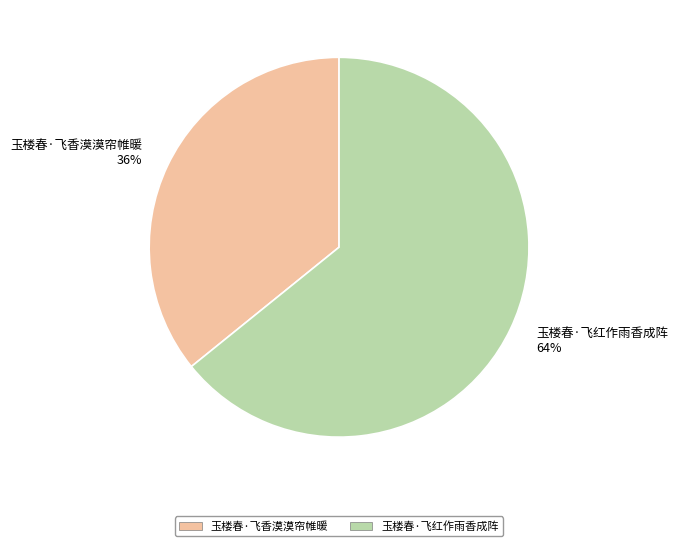

What percentage is the 玉楼春·飞香漠漠帘帷暖 slice, to the nearest percent?

36%